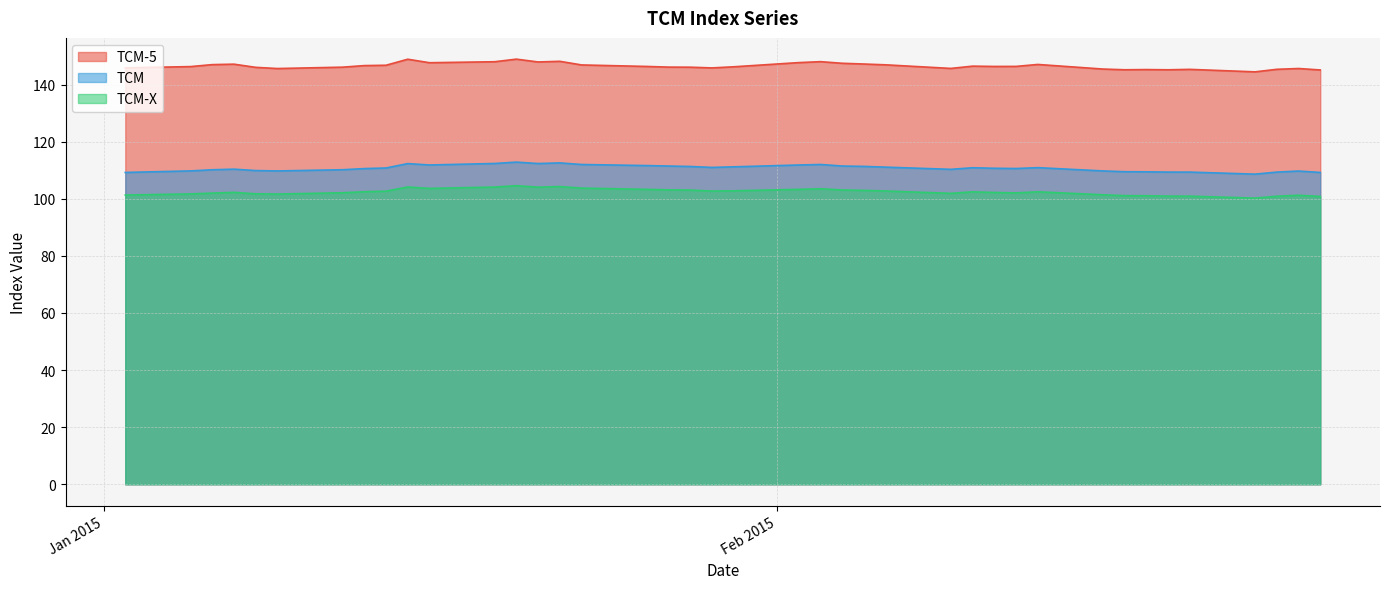

What is the label of the 1st point from the left?

02-01-2015